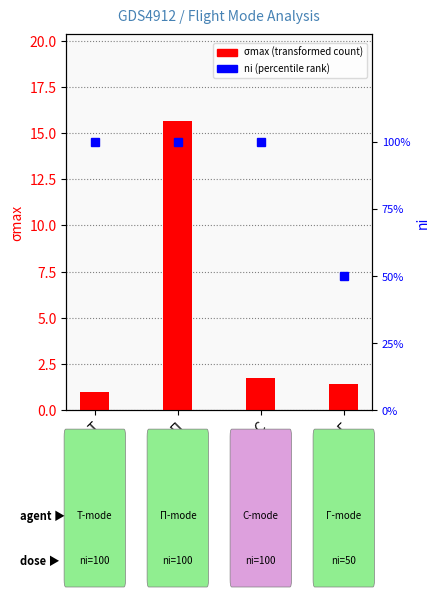

Rank the series by their average value, from highest to lowest.

ni, σmax